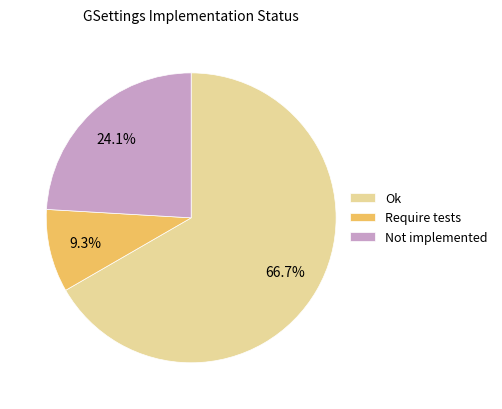

Rank the categories by value from highest to lowest.

Ok, Not implemented, Require tests